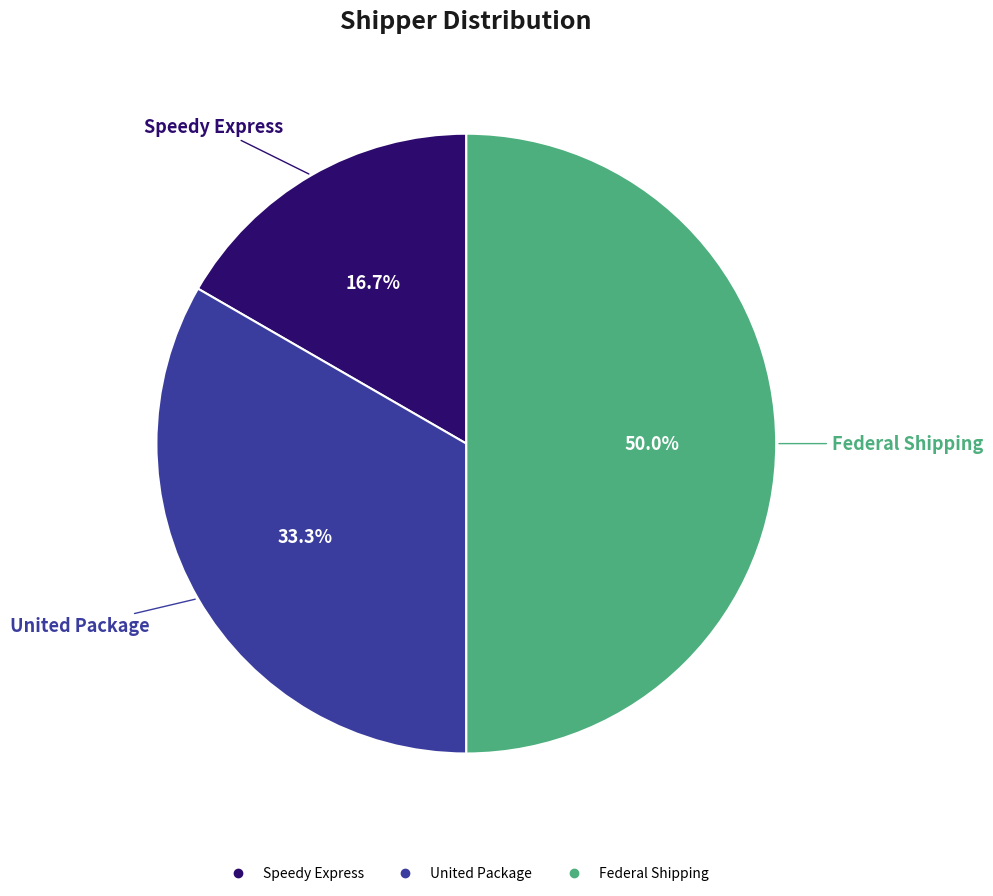

What percentage is NOT represented by Speedy Express?

83.3%